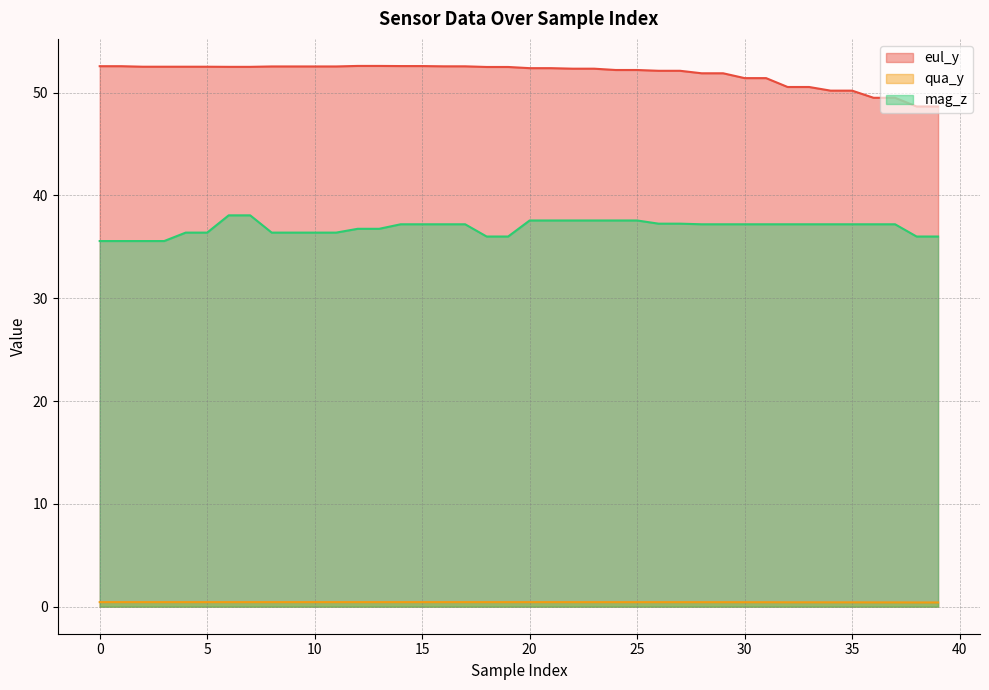

Reading left to right, transcribe all the data shown in this chart.

eul_y: 52.6	52.6	52.5	52.5	52.5	52.5	52.5	52.5	52.5	52.5	52.5	52.5	52.6	52.6	52.6	52.6	52.6	52.6	52.5	52.5	52.4	52.4	52.3	52.3	52.2	52.2	52.1	52.1	51.9	51.9	51.4	51.4	50.5	50.5	50.2	50.2	49.5	49.5	48.6	48.6
qua_y: 0.4	0.4	0.4	0.4	0.4	0.4	0.4	0.4	0.4	0.4	0.4	0.4	0.4	0.4	0.4	0.4	0.4	0.4	0.4	0.4	0.4	0.4	0.4	0.4	0.4	0.4	0.4	0.4	0.4	0.4	0.4	0.4	0.4	0.4	0.4	0.4	0.4	0.4	0.4	0.4
mag_z: 35.6	35.6	35.6	35.6	36.4	36.4	38.1	38.1	36.4	36.4	36.4	36.4	36.8	36.8	37.2	37.2	37.2	37.2	36.0	36.0	37.6	37.6	37.6	37.6	37.6	37.6	37.2	37.2	37.2	37.2	37.2	37.2	37.2	37.2	37.2	37.2	37.2	37.2	36.0	36.0